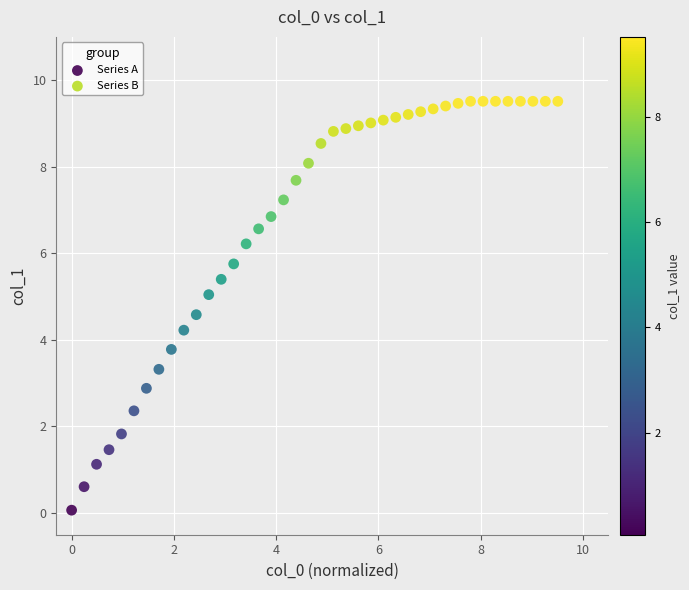

Which series has the largest Y range (max minus min)?

Series A